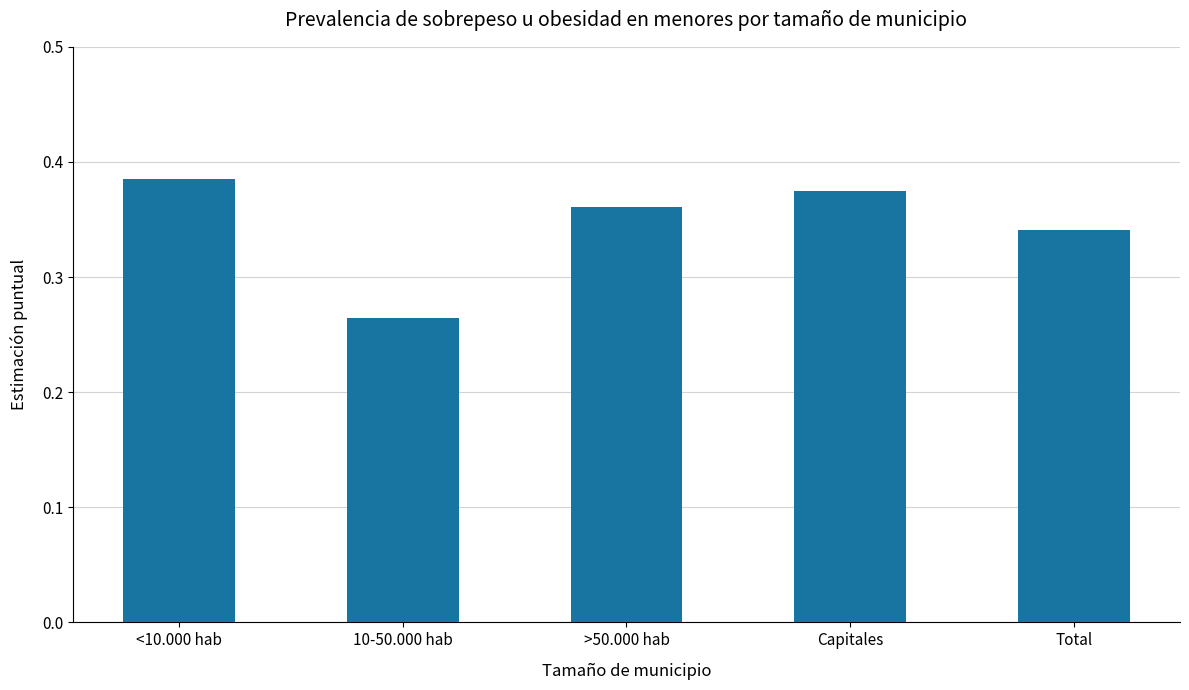

How many bars are there in total?

5